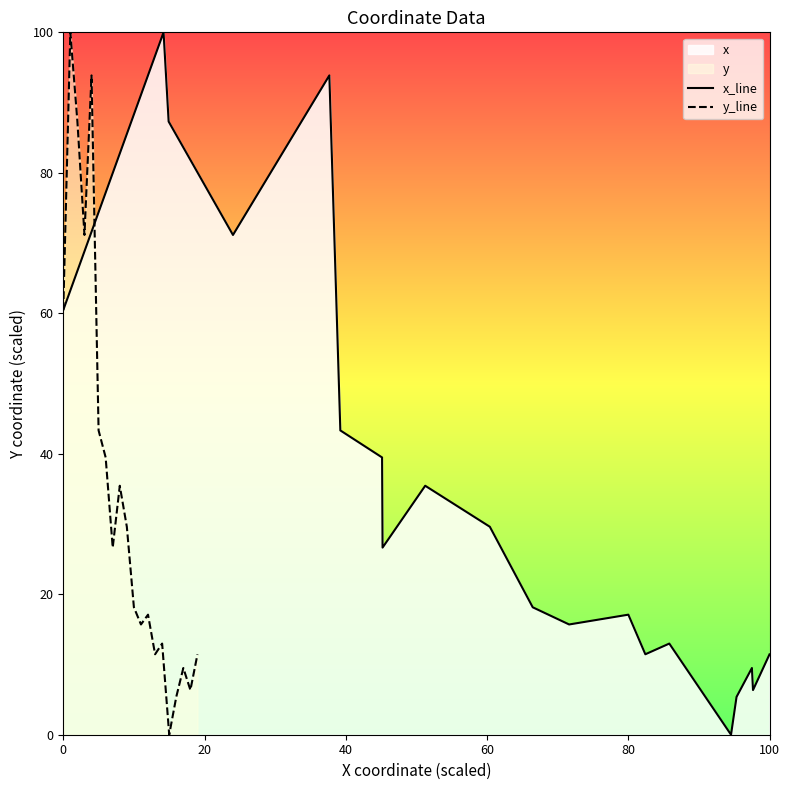

The x_line series shows 34.5 at 0. True or false?

False